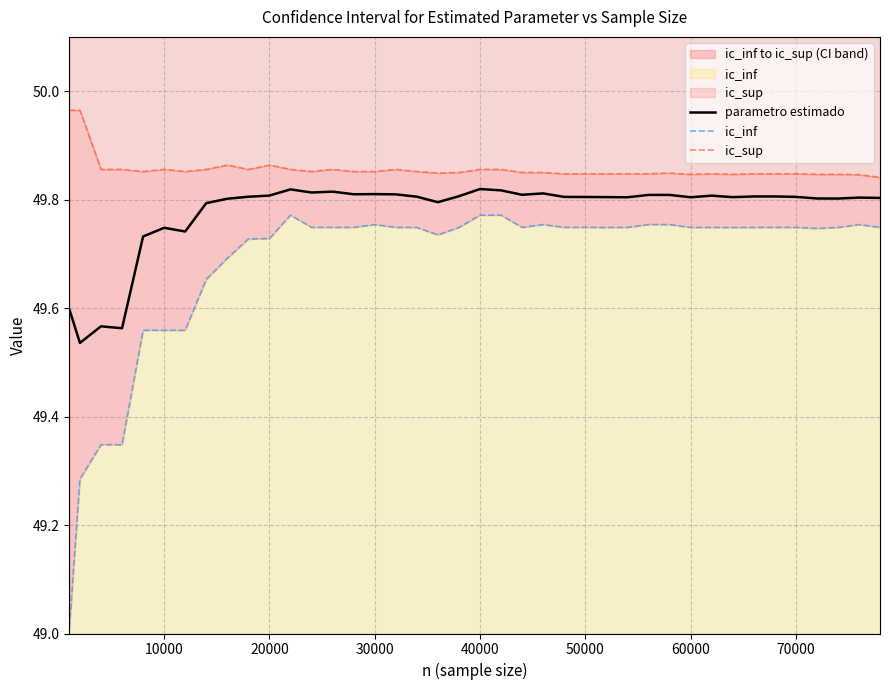

Is it true that parametro estimado equals 49.8 at 30000?

True